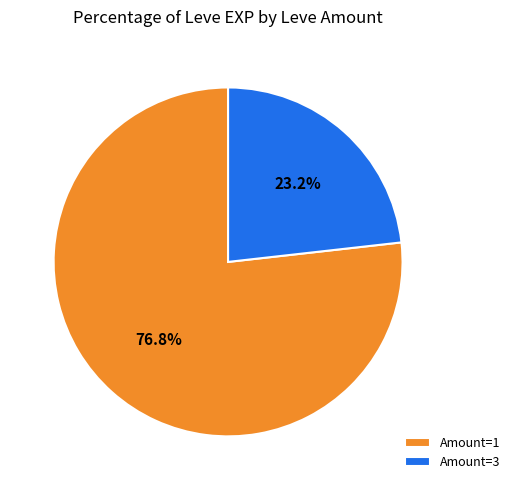

What is the ratio of the value at Amount=1 to the value at Amount=3?

3.3